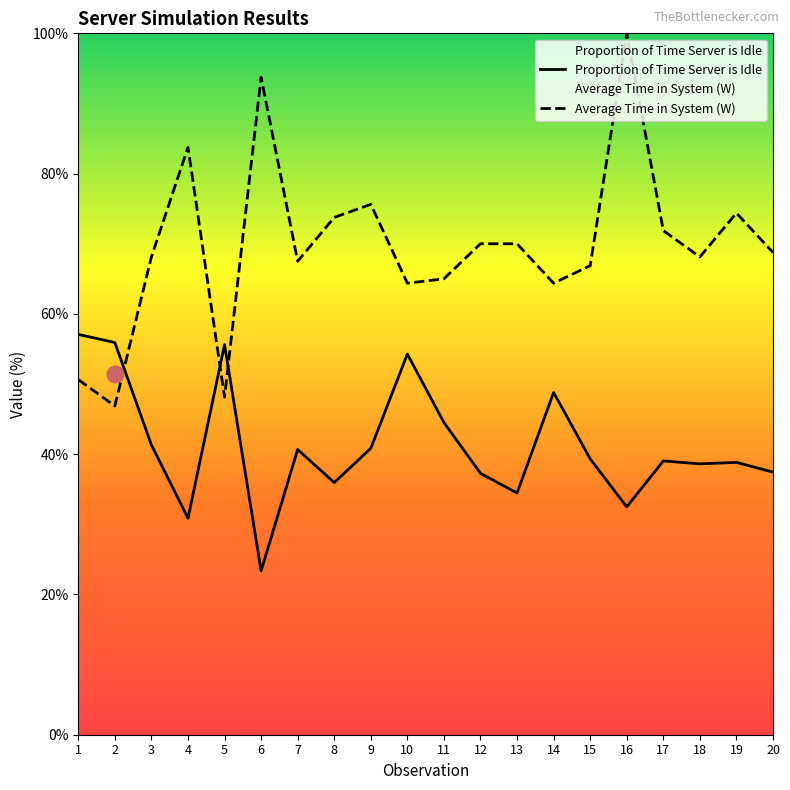

What is the difference between the Average Time in System (W) values at 5 and 20?

20.6